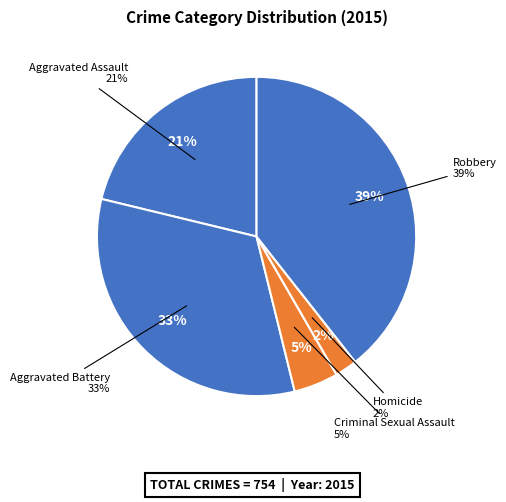

To the nearest percent, what is the difference between the largest and smallest slice percentages?

37%